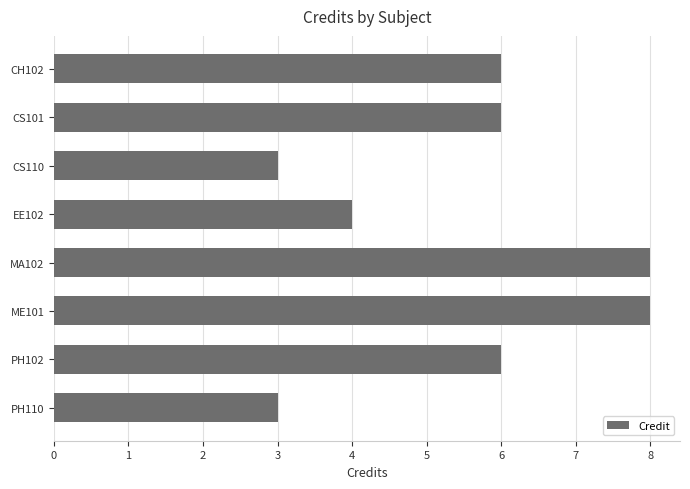

Count the number of data series in this chart.

1